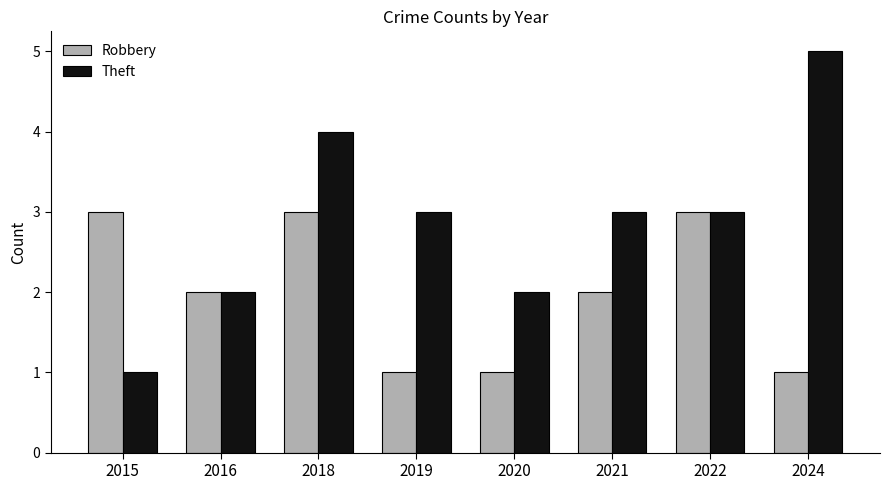

What is the spread (max minus min) of values at 2015?

2